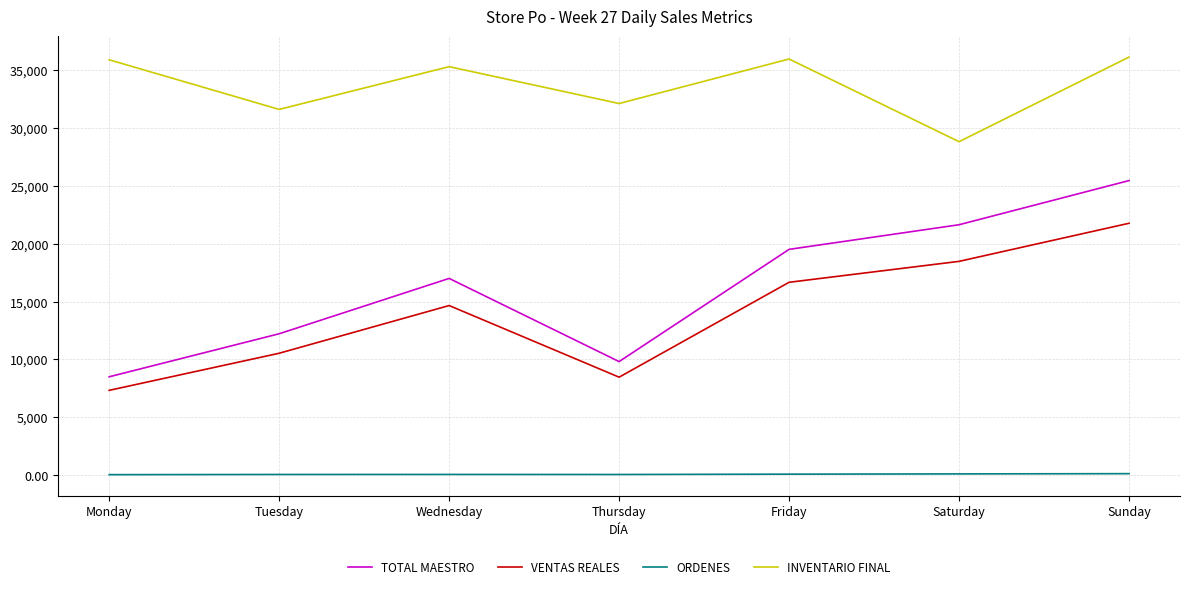

True or false: ORDENES and INVENTARIO FINAL cross at least once.

False